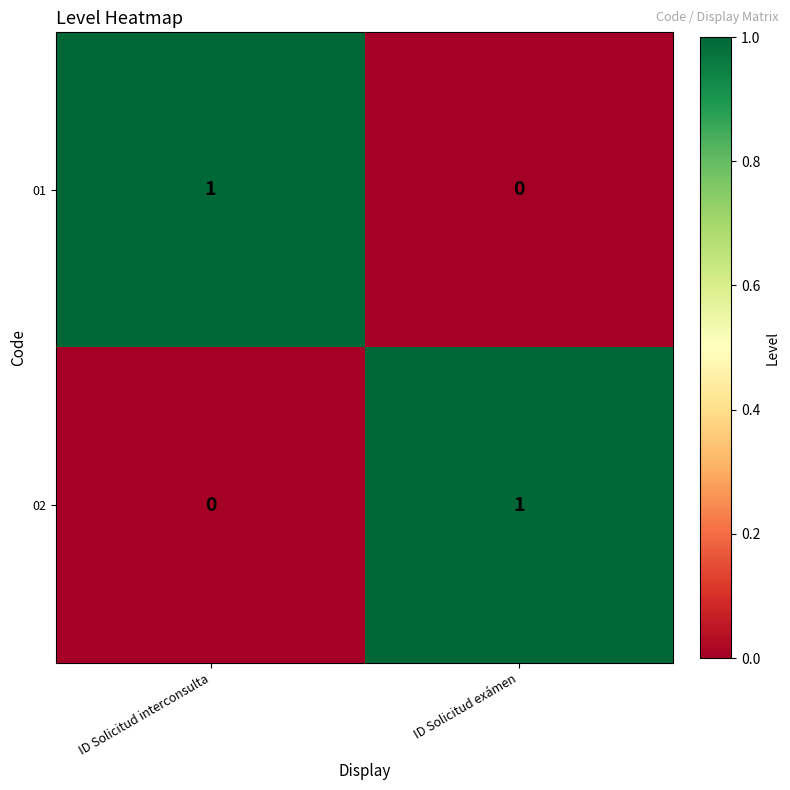

Reading left to right, transcribe all the data shown in this chart.

01: 1	0
02: 0	1